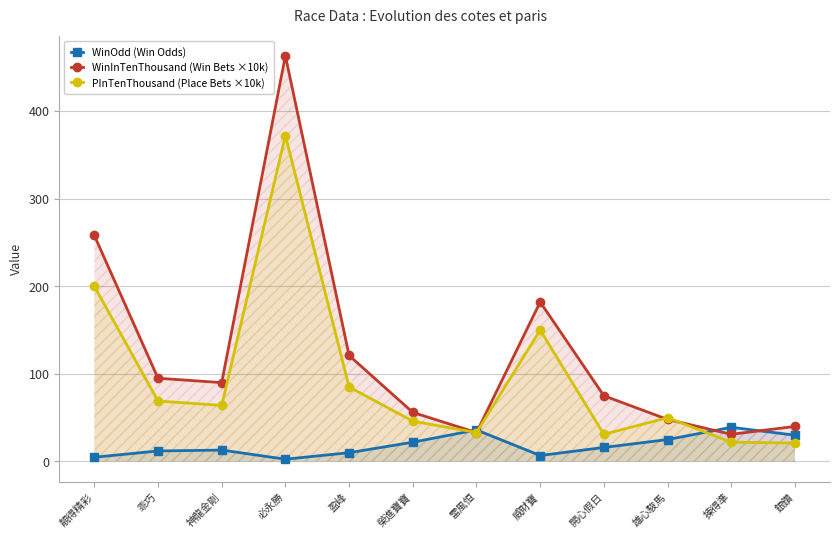

Reading left to right, extract all data points from this chart.

WinOdd (Win Odds): 4.8	12.0	13.0	2.6	10.0	22.0	36.0	6.8	16.0	25.0	39.0	30.0
WinInTenThousand (Win Bets ×10k): 258.0	95.0	90.0	463.0	121.0	56.0	33.0	182.0	75.0	48.0	31.0	40.0
PInTenThousand (Place Bets ×10k): 200.0	69.0	64.0	372.0	85.0	46.0	33.0	150.0	31.0	50.0	22.0	21.0